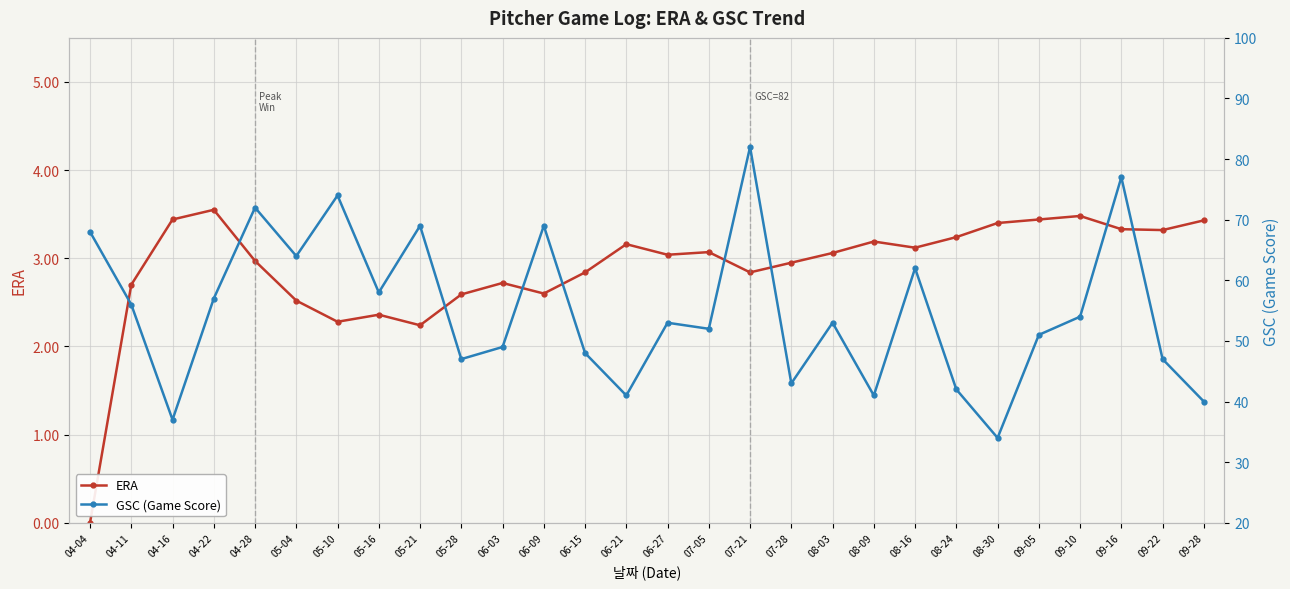

Which series has the largest total across all categories?

GSC (Game Score)